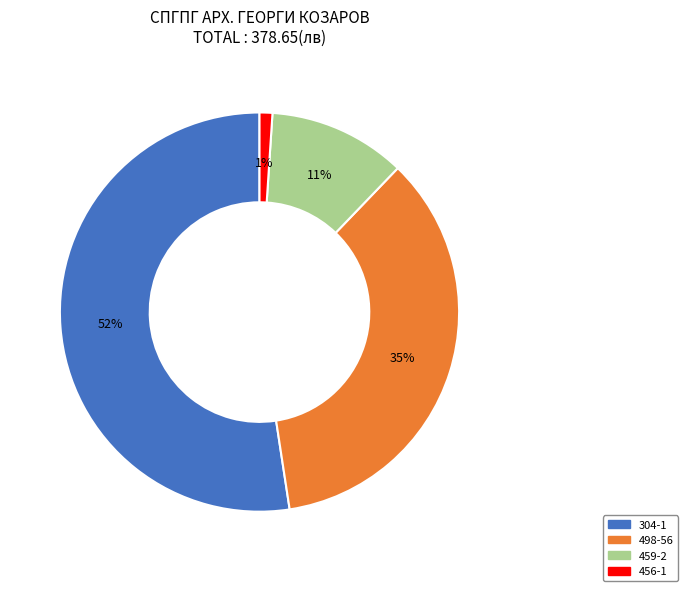

Which has a higher value, 304-1 or 456-1?

304-1